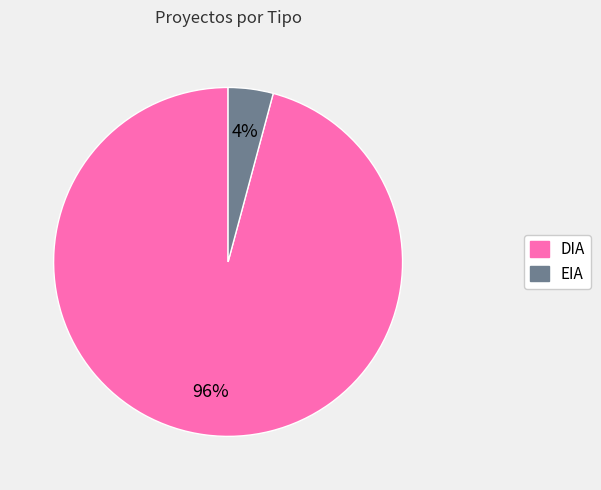

To the nearest percent, what is the combined percentage of EIA and DIA?

100%